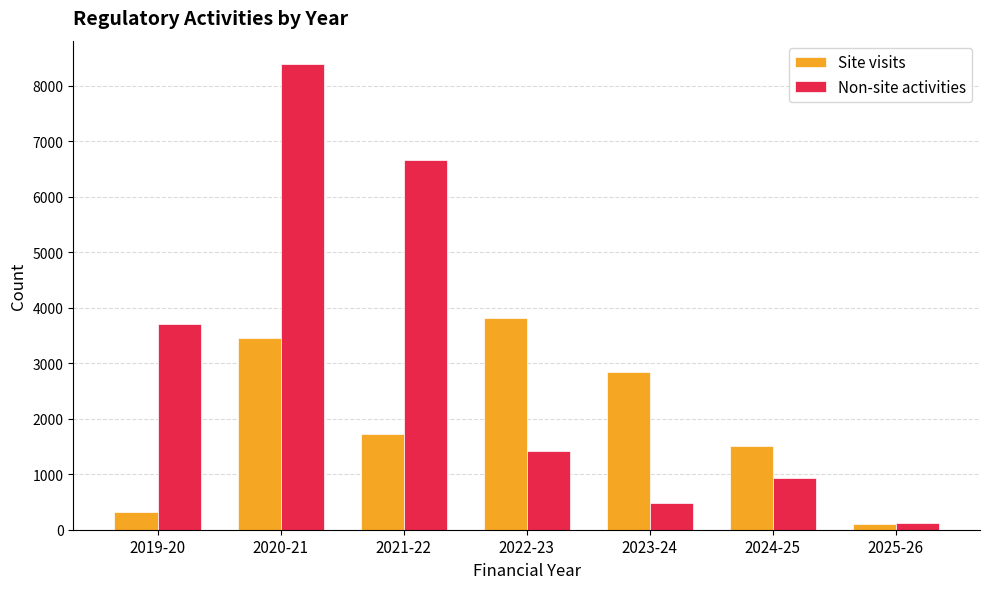

Is it true that Non-site activities equals 8396 at 2020-21?

True